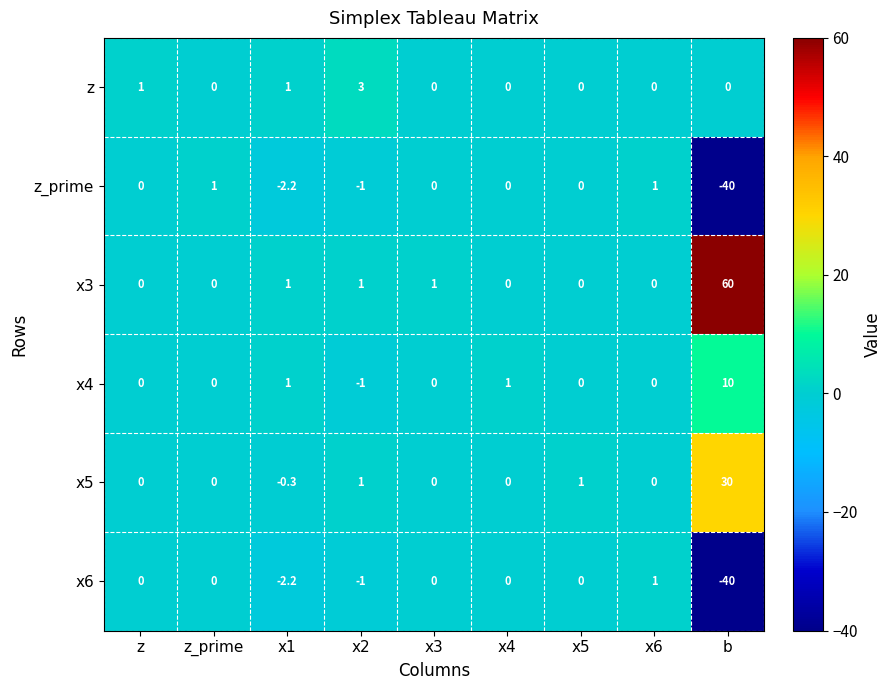

What is the lowest value of the x5 series?

-0.3